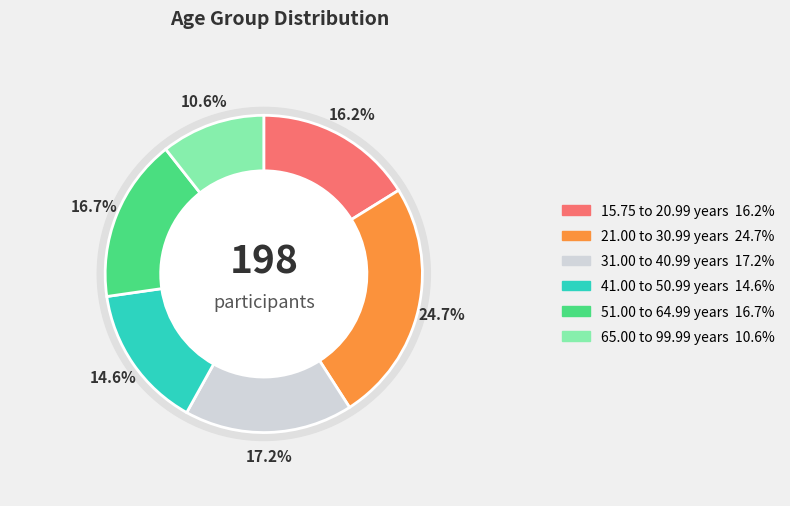

Combined, do 65.00 to 99.99 years and 31.00 to 40.99 years account for over 50%?

No